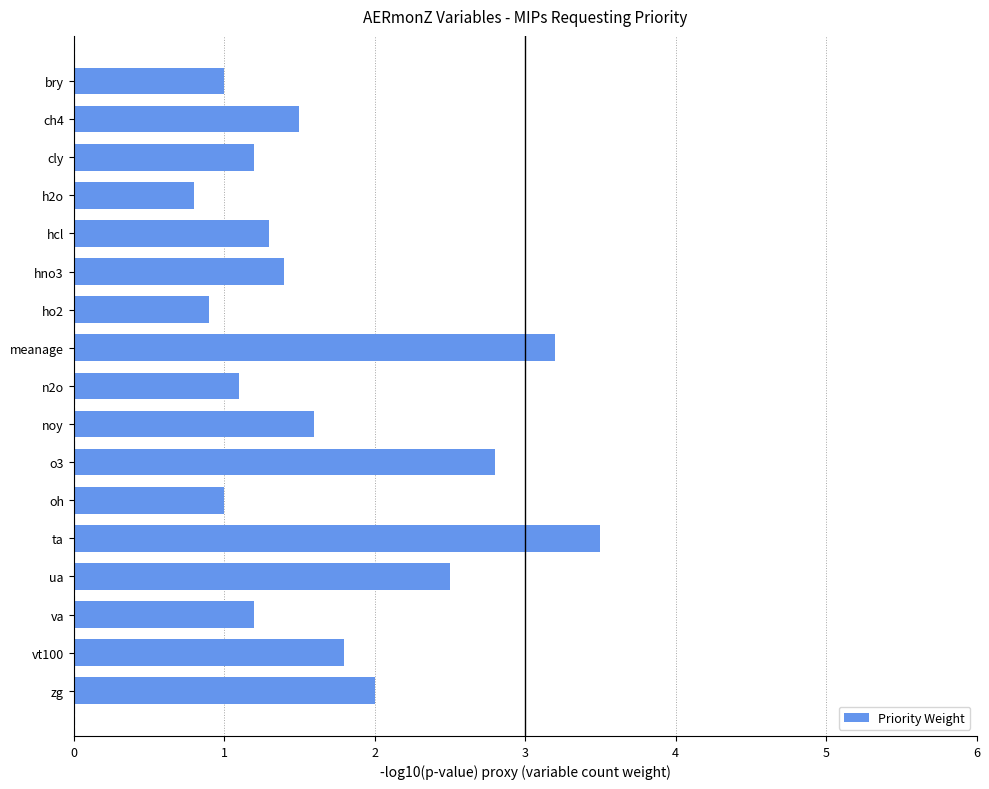

Which label corresponds to the smallest value in the chart?

h2o